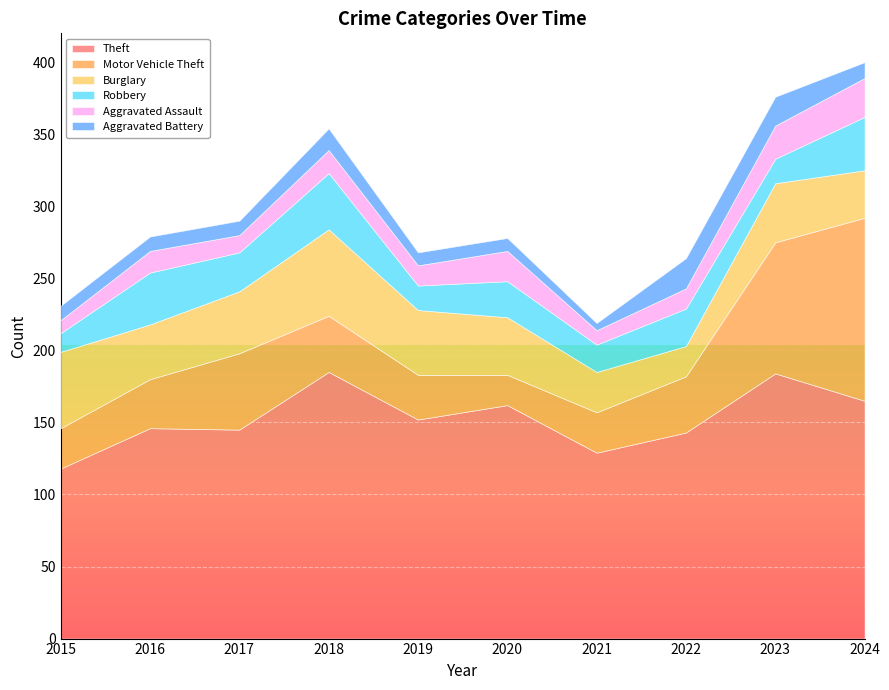

True or false: Aggravated Assault has a value of 8 at 2019.

False